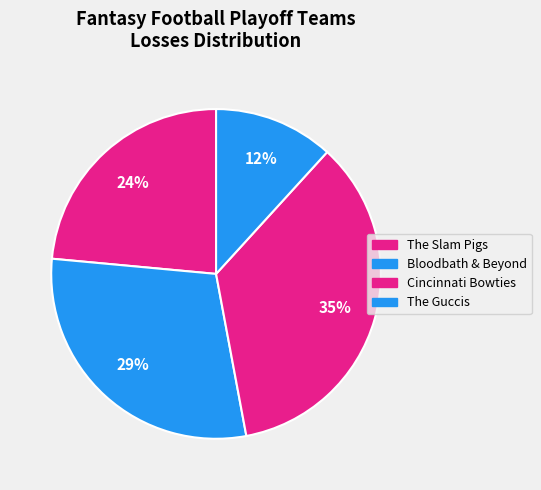

Rank the categories by value from highest to lowest.

Cincinnati Bowties, Bloodbath & Beyond, The Slam Pigs, The Guccis